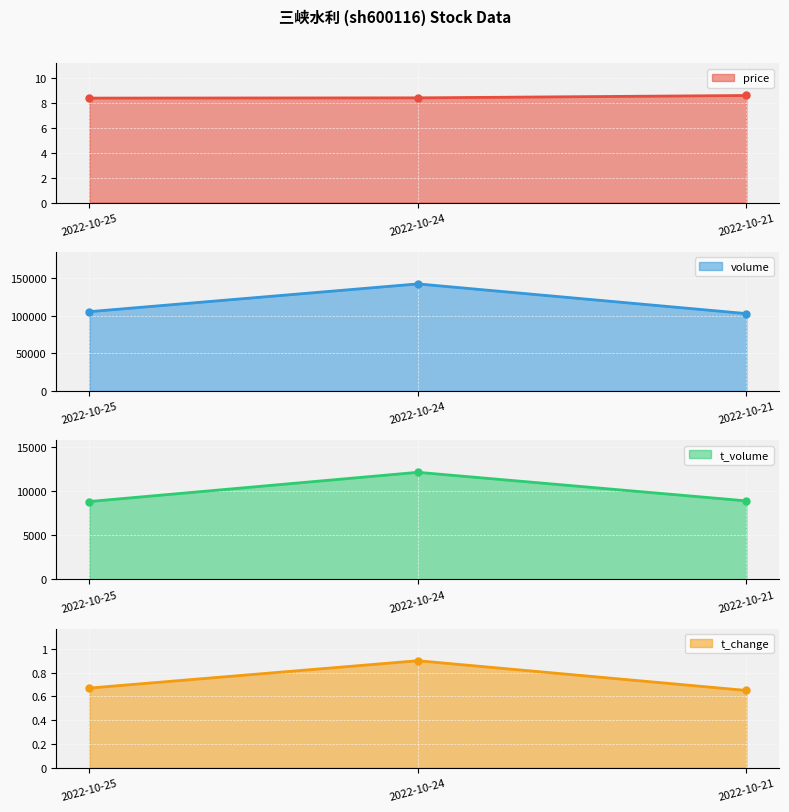

Which series changed the most between 2022-10-25 and 2022-10-24?

volume